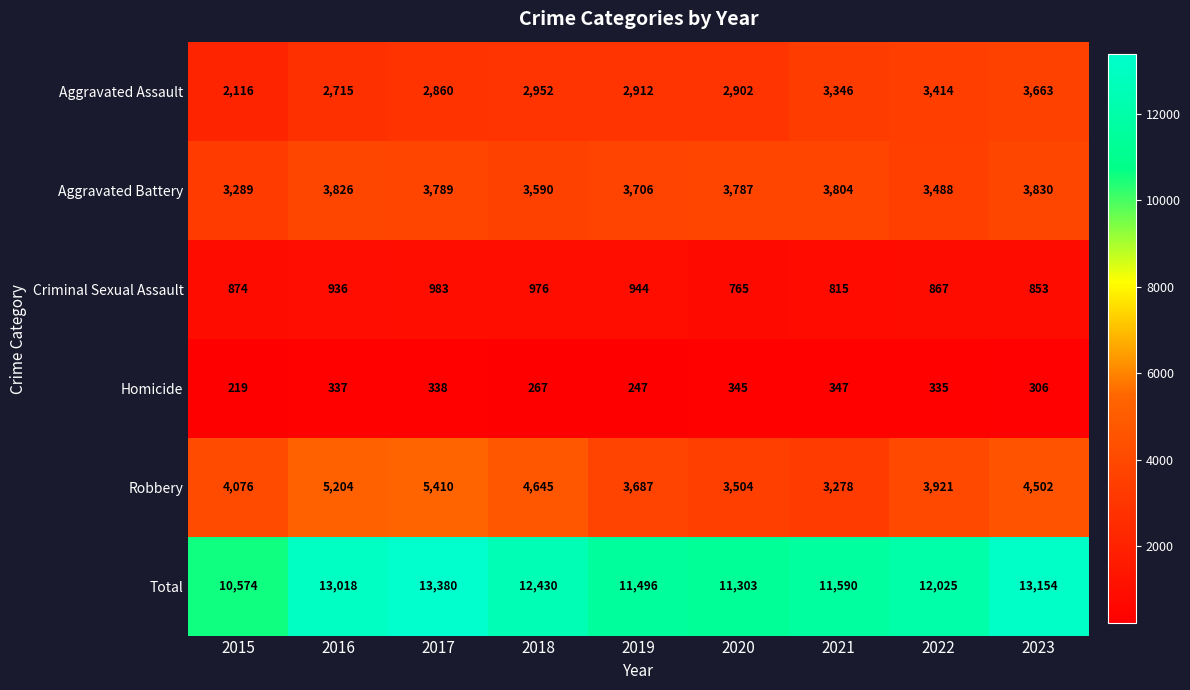

What is the spread (max minus min) of values at 2022?

11690